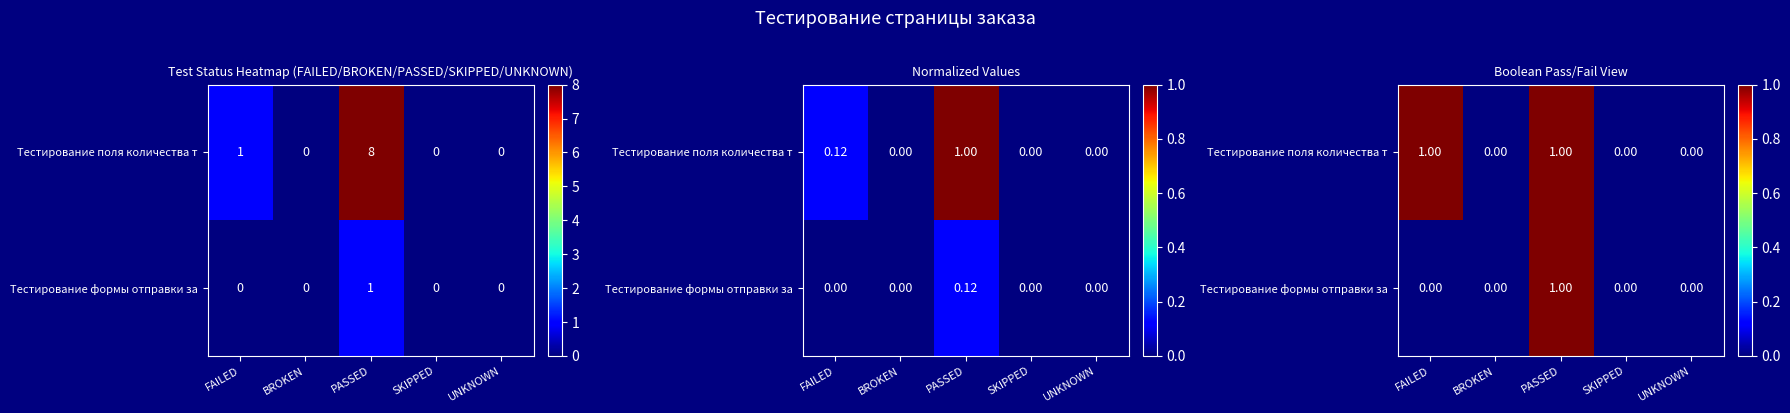

How many Тестирование формы отправки за values are between 0 and 1?

5